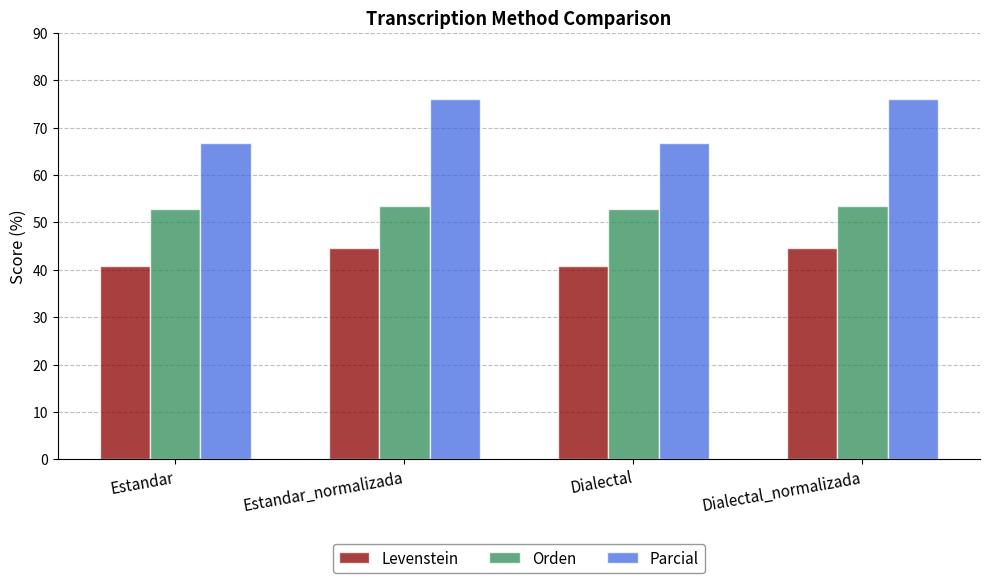

What position from the right is Dialectal_normalizada?

1